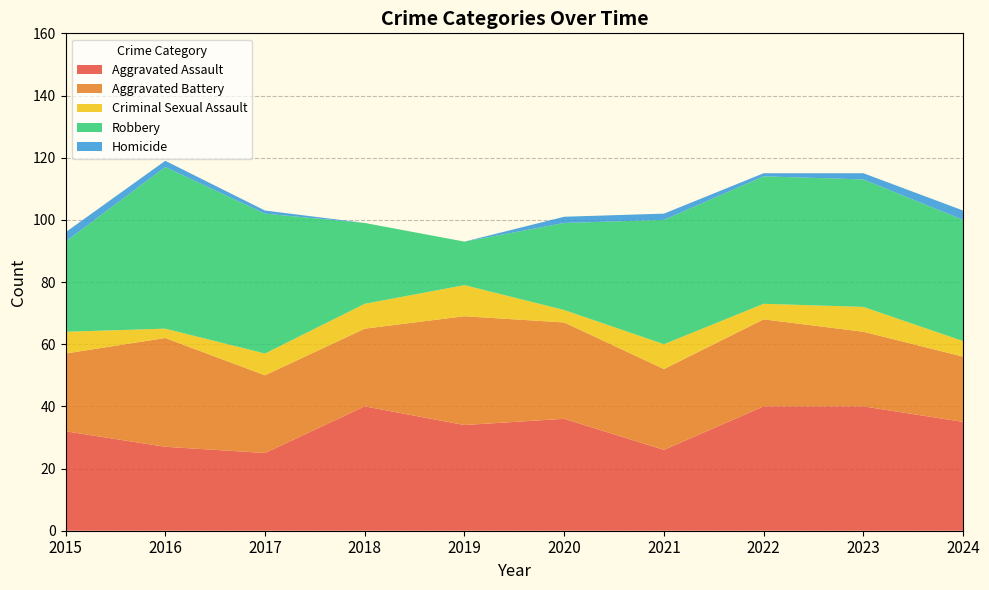

Reading left to right, extract all data points from this chart.

Aggravated Assault: 32	27	25	40	34	36	26	40	40	35
Aggravated Battery: 25	35	25	25	35	31	26	28	24	21
Criminal Sexual Assault: 7	3	7	8	10	4	8	5	8	5
Robbery: 29	52	45	26	14	28	40	41	41	39
Homicide: 3	2	1	0	0	2	2	1	2	3